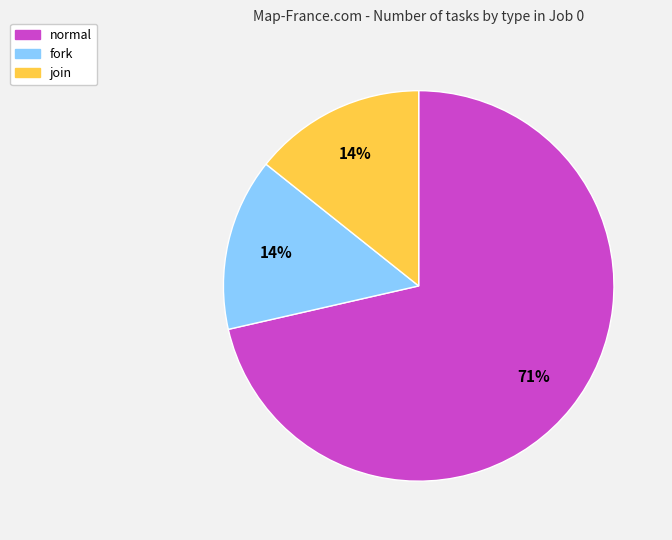

Combined, do fork and join account for over 50%?

No